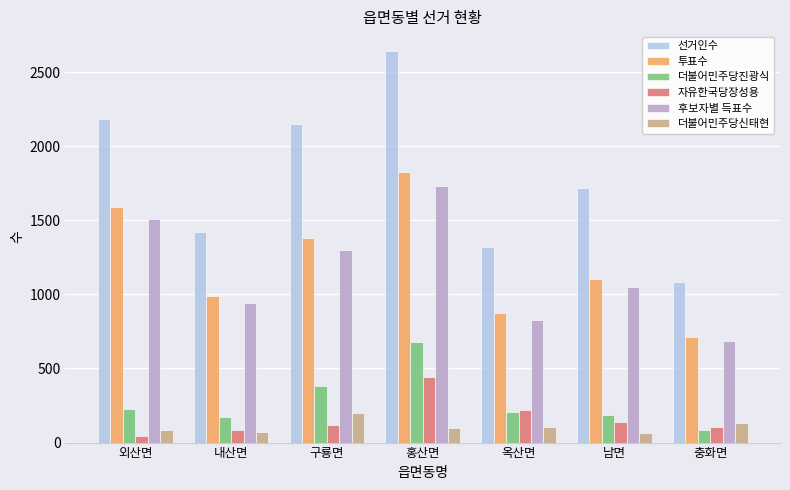

Which series has the widest spread of values?

선거인수